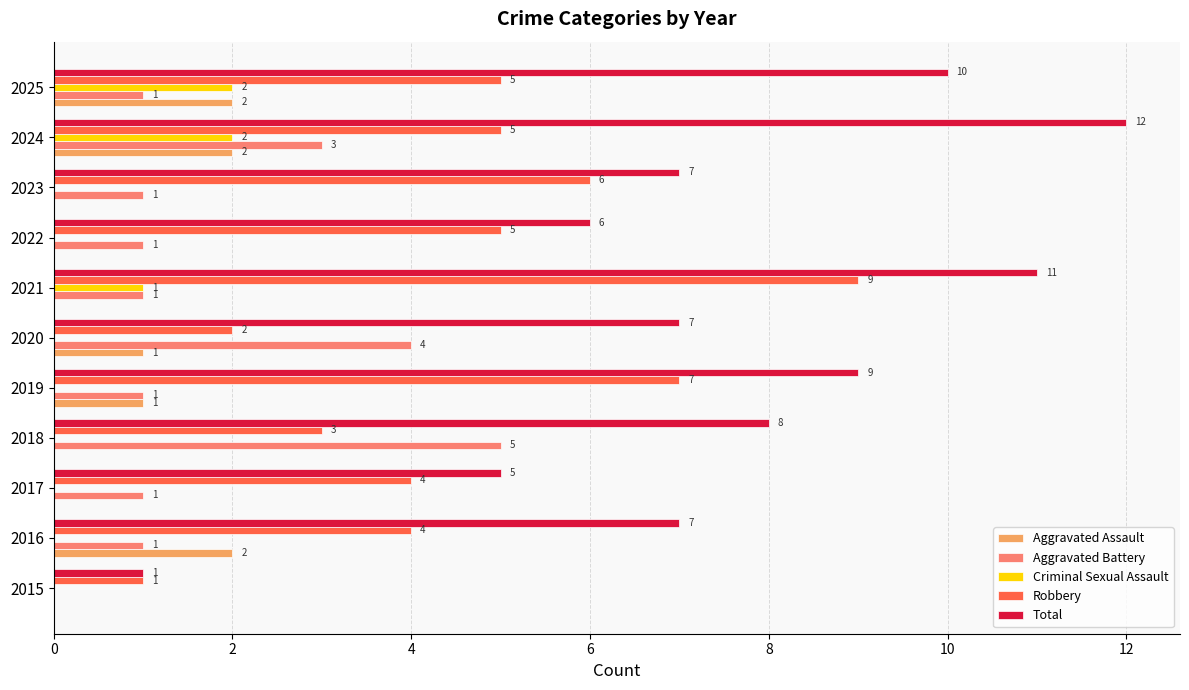

How many Criminal Sexual Assault values are between 0 and 1?

9